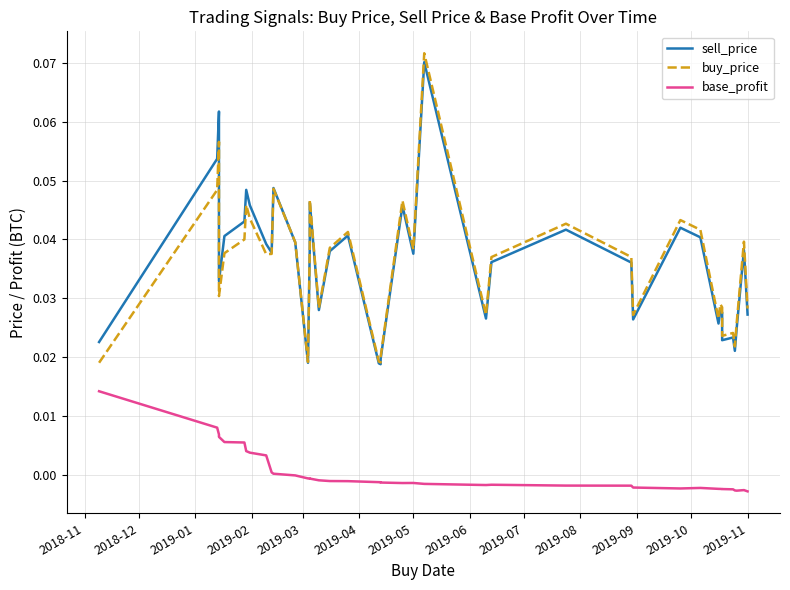

What is the highest value of the buy_price series?

0.1